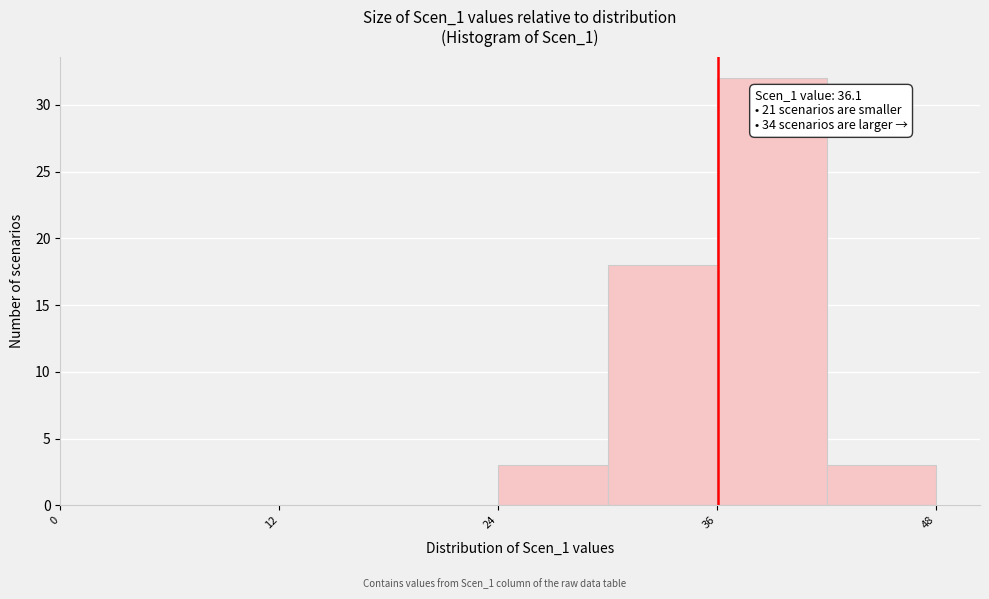

Read against the x-axis, roughly where is the centre of the tallest bar?

40